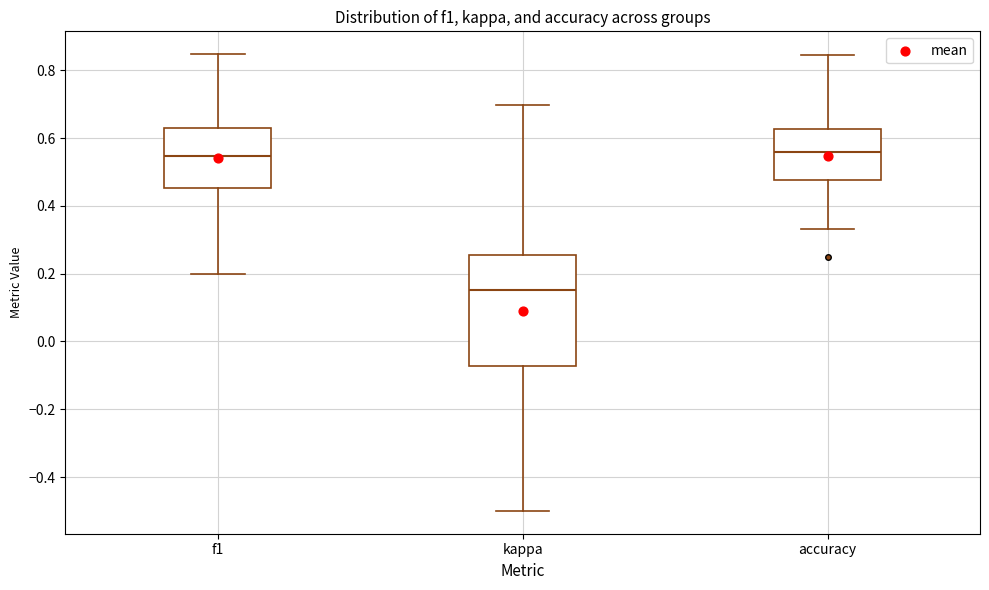

Reading left to right, read every box against the y-axis: the position of its median line, the range the box covers, and the ends of its whiskers. The values are not printed on the chart, so give them approximately, as read against the axis.

f1: median 0.54, box 0.46 to 0.62, whiskers 0.20 to 0.84
kappa: median 0.16, box -0.08 to 0.26, whiskers -0.50 to 0.70
accuracy: median 0.56, box 0.48 to 0.62, whiskers 0.34 to 0.84